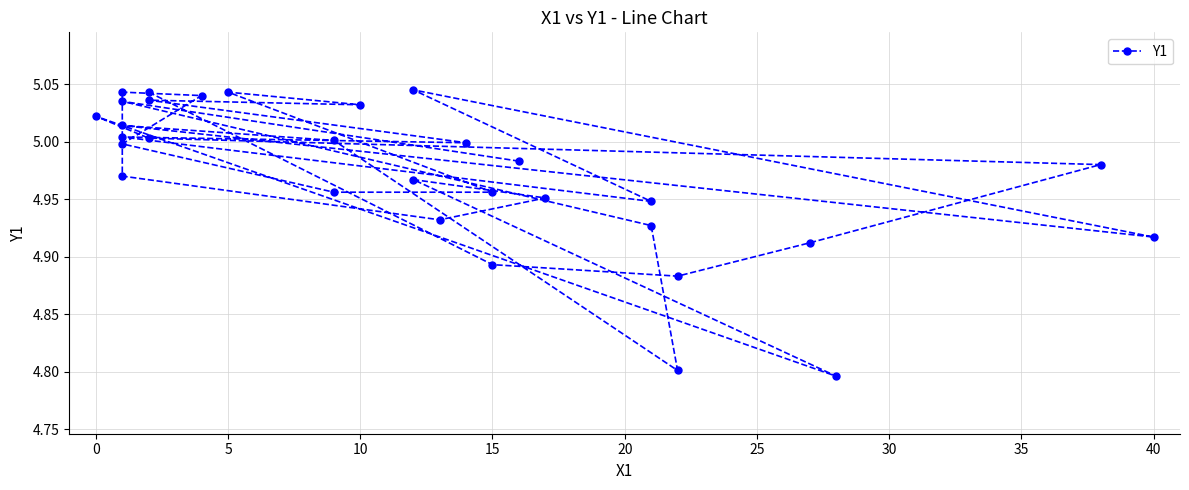

Reading right to left, transcribe all the data shown in this chart.

5.0	5.0	4.9	4.8	5.0	5.0	4.9	5.0	4.9	5.0	5.0	5.0	5.0	5.0	5.0	5.0	5.0	5.0	5.0	5.0	4.9	5.0	5.0	4.8	5.0	5.0	5.0	4.9	4.9	4.9	5.0